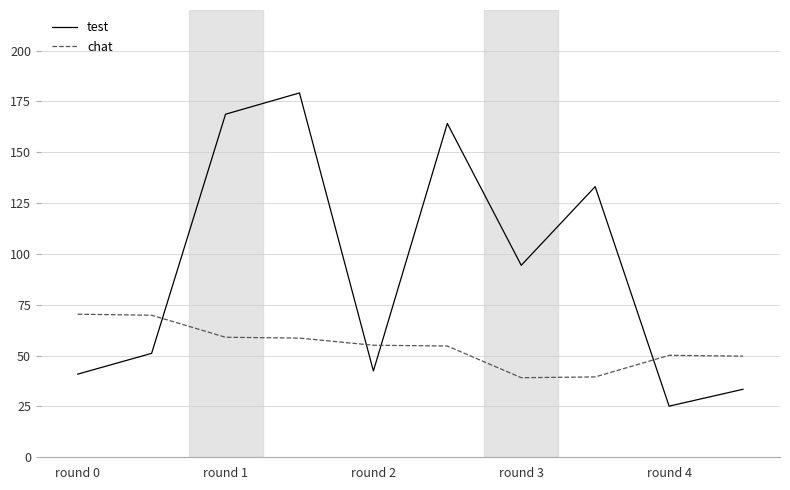

Which series ends up on top after the final intersection of test and chat?

chat